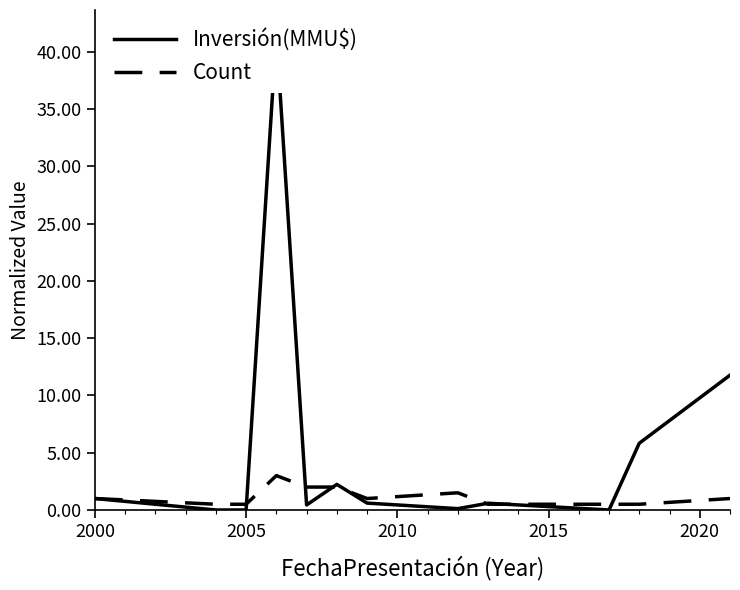

The Count series shows 0.5 at 2005. True or false?

True